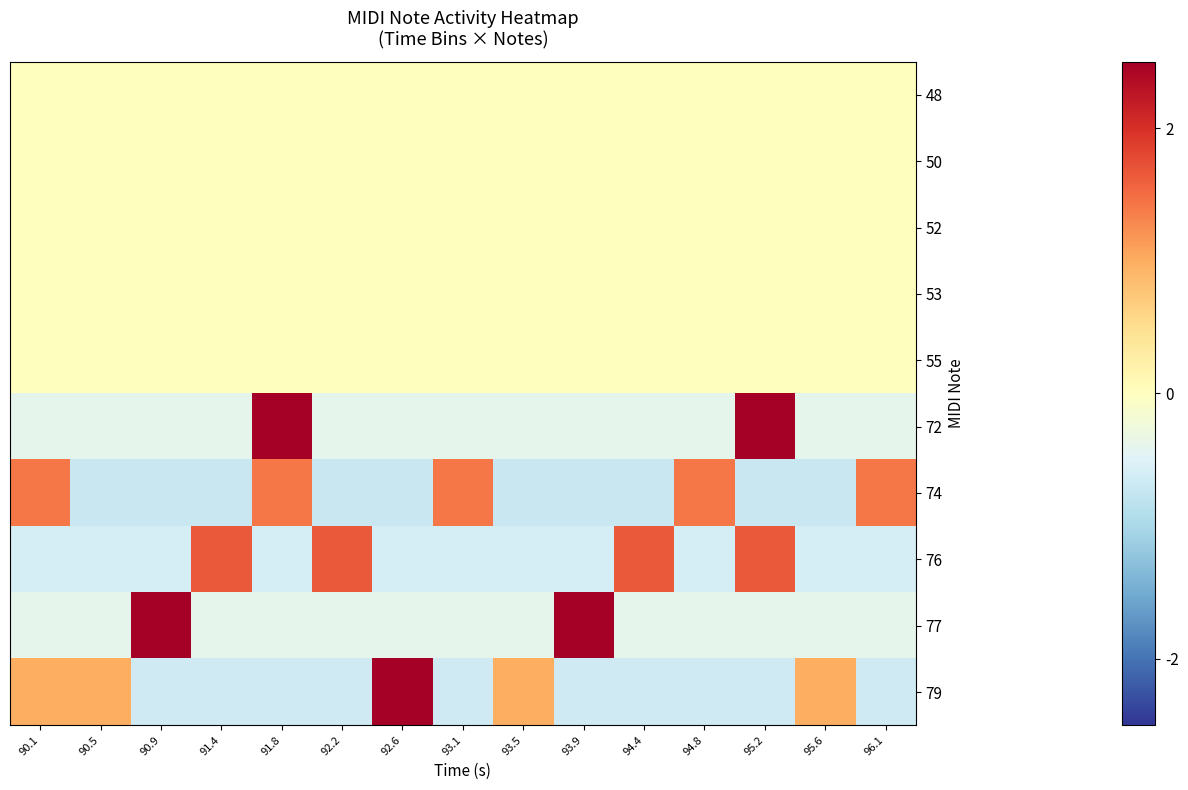

Between 94.4 and 90.9, which is larger?

94.4